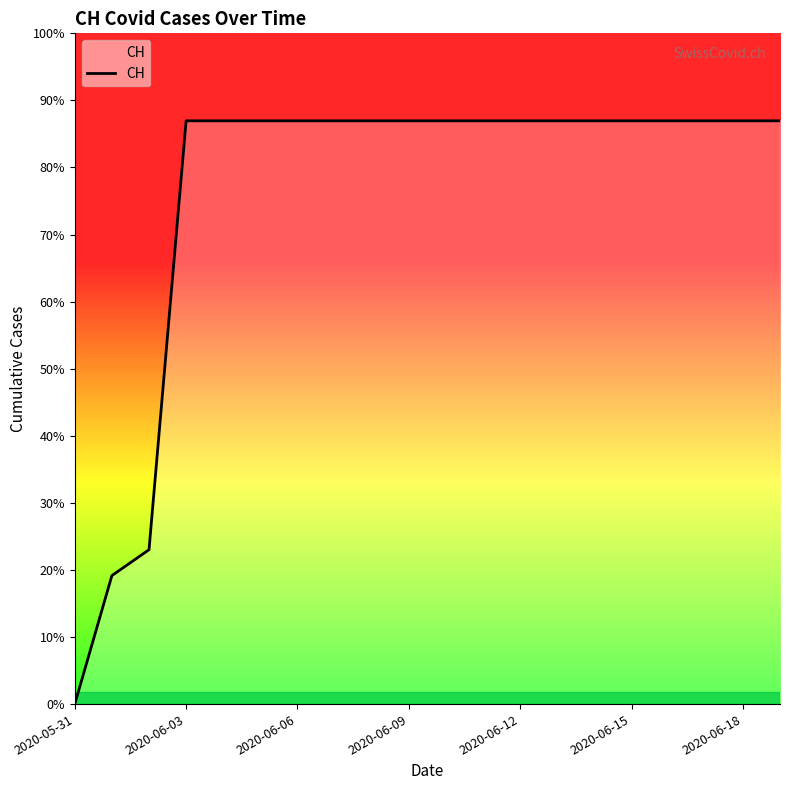

Is this an area chart (filled region under the line)?

Yes